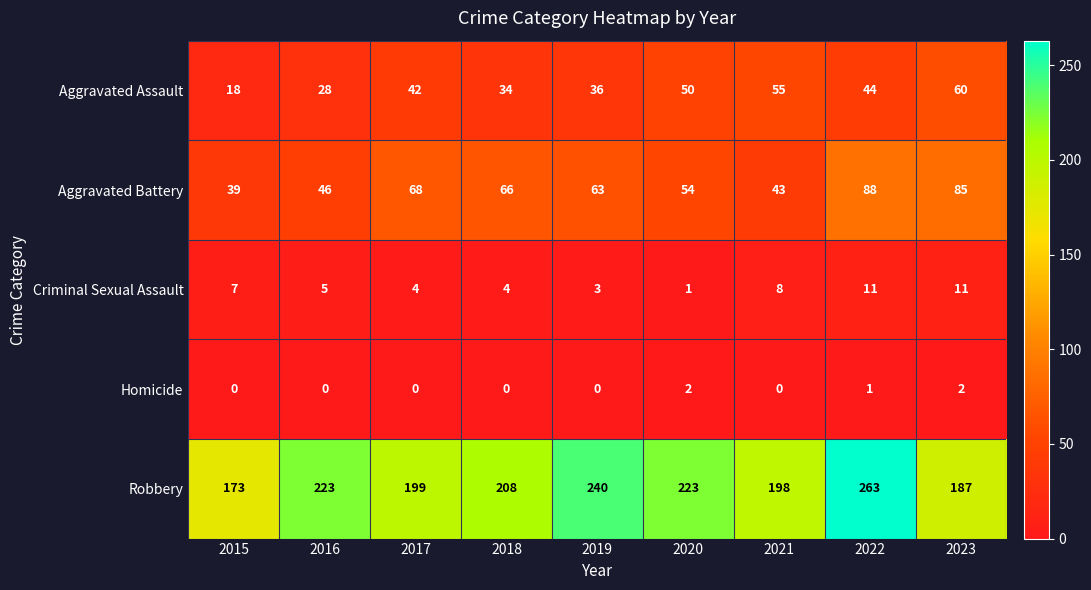

List the series in order of their peak value, highest first.

Robbery, Aggravated Battery, Aggravated Assault, Criminal Sexual Assault, Homicide